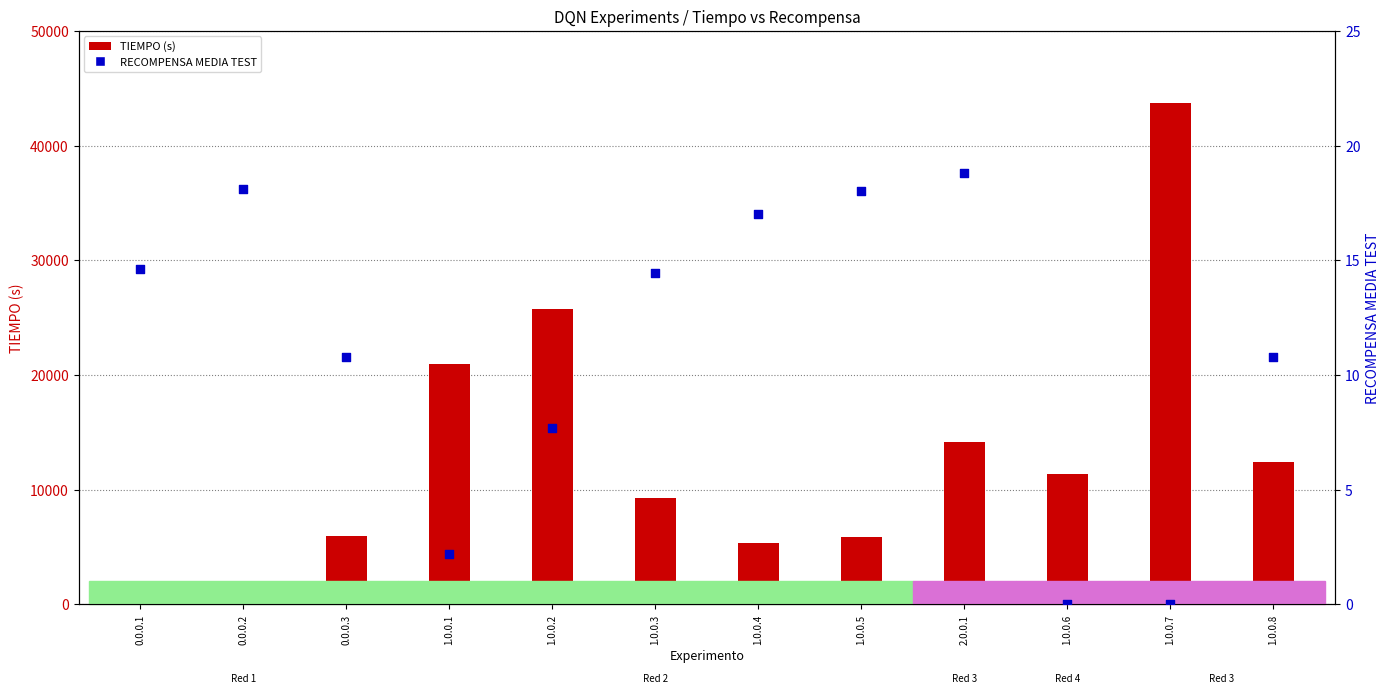

What are all the series names shown in the legend?

TIEMPO (s), RECOMPENSA MEDIA TEST